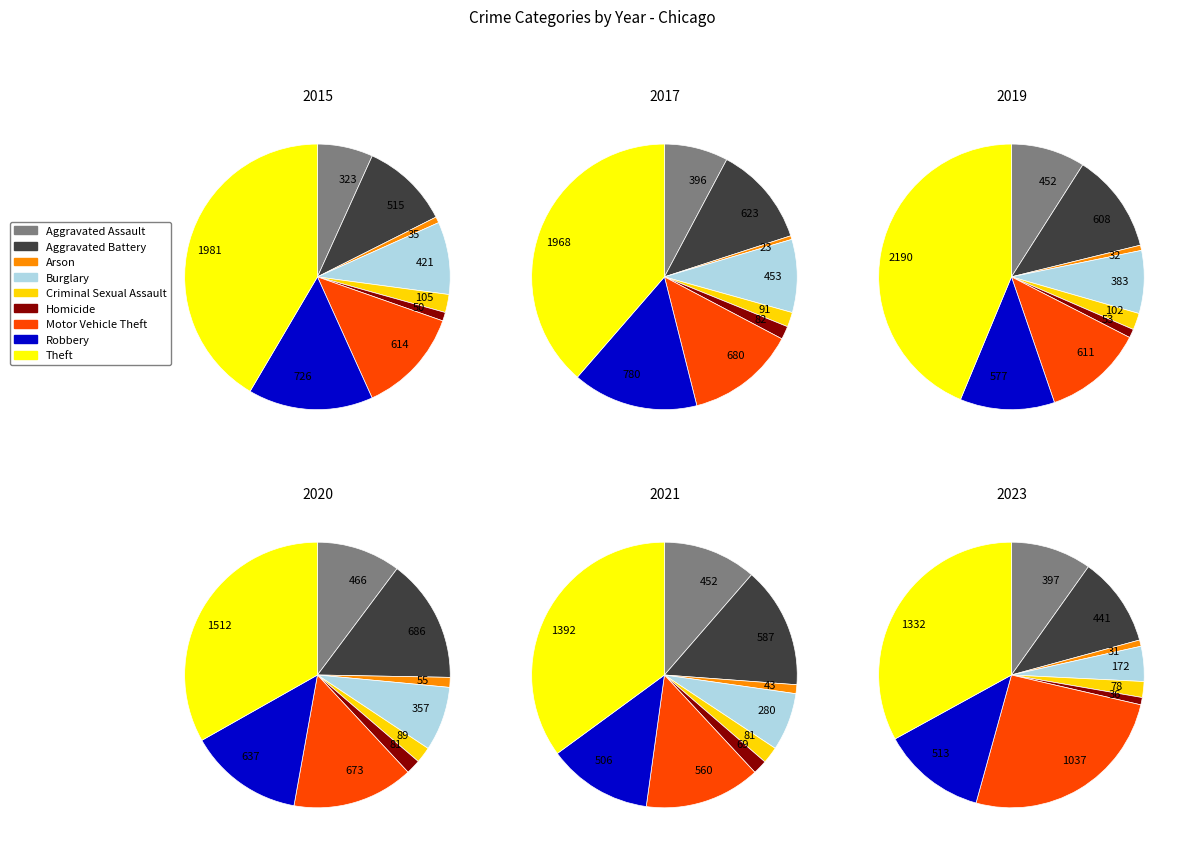

Is Burglary the majority of the pie?

No